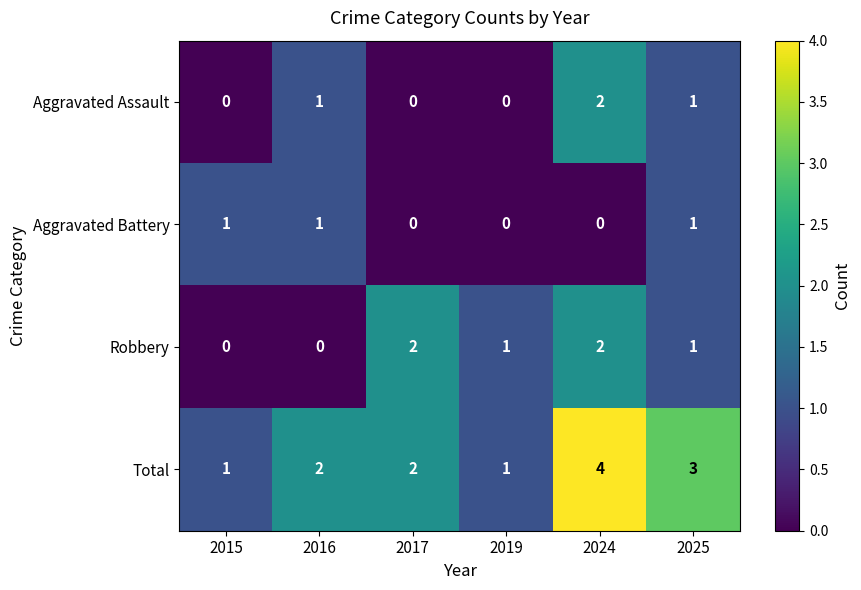

What is the difference between the maximum and minimum values in the Total series?

3